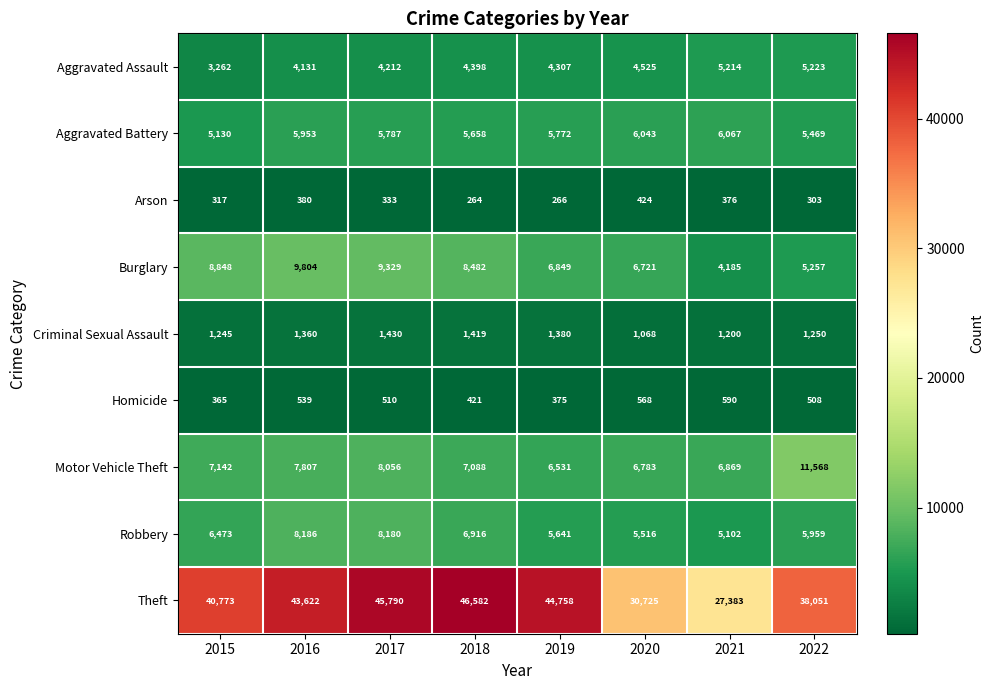

What is the greatest value displayed?

46582